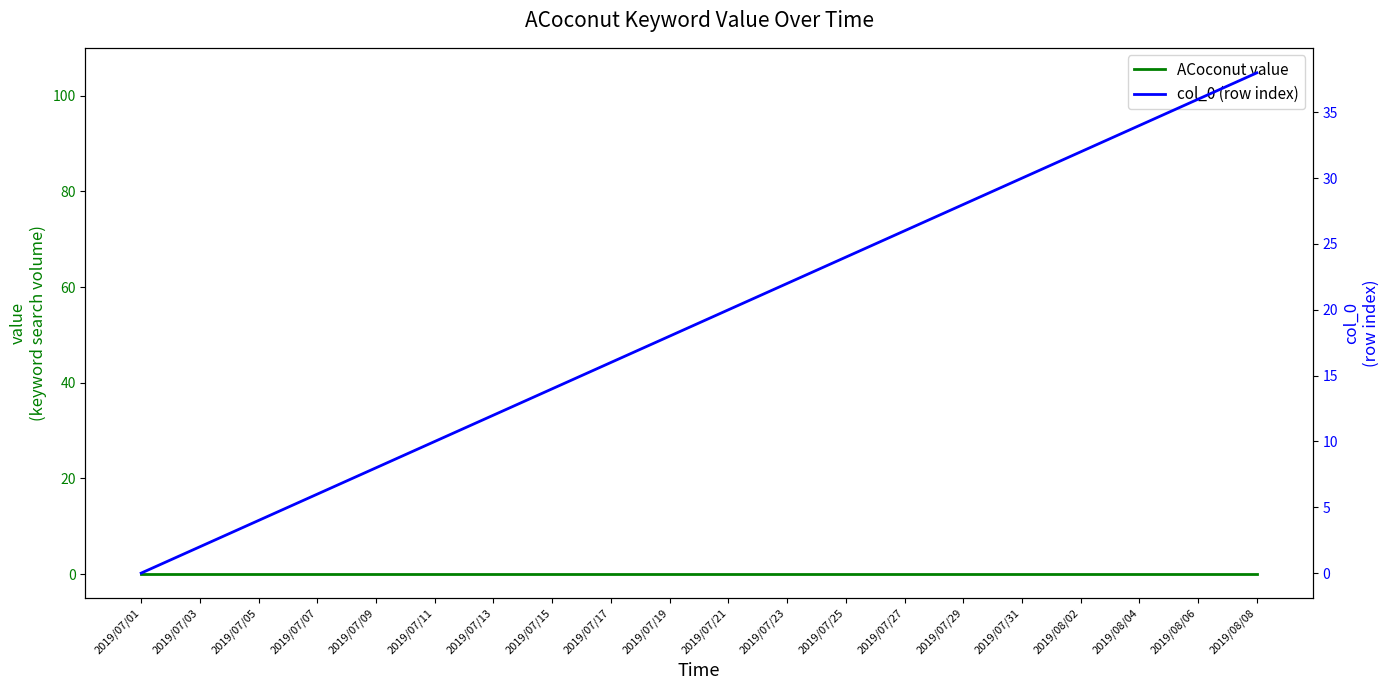

How many data points in col_0 (row index) are less than 20?

10